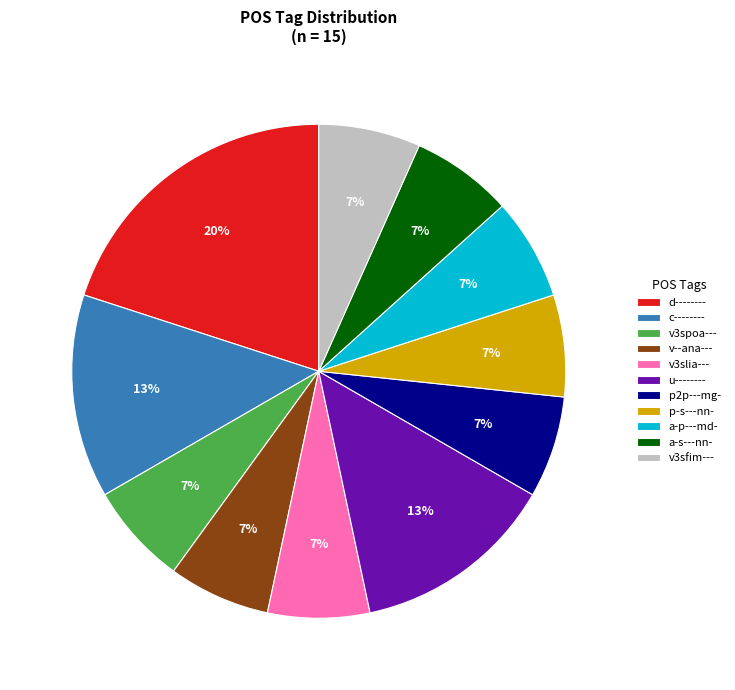

To the nearest percent, what is the difference between the d-------- and u-------- slice percentages?

7%